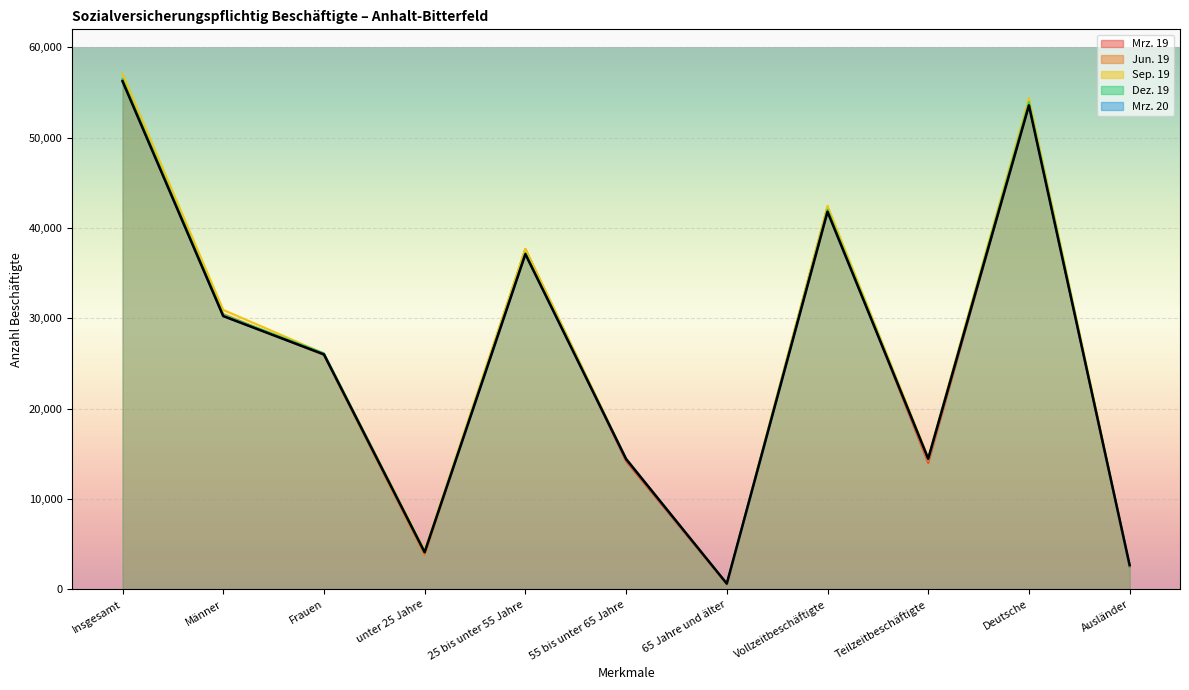

At which category is the sum across all series the highest?

Insgesamt